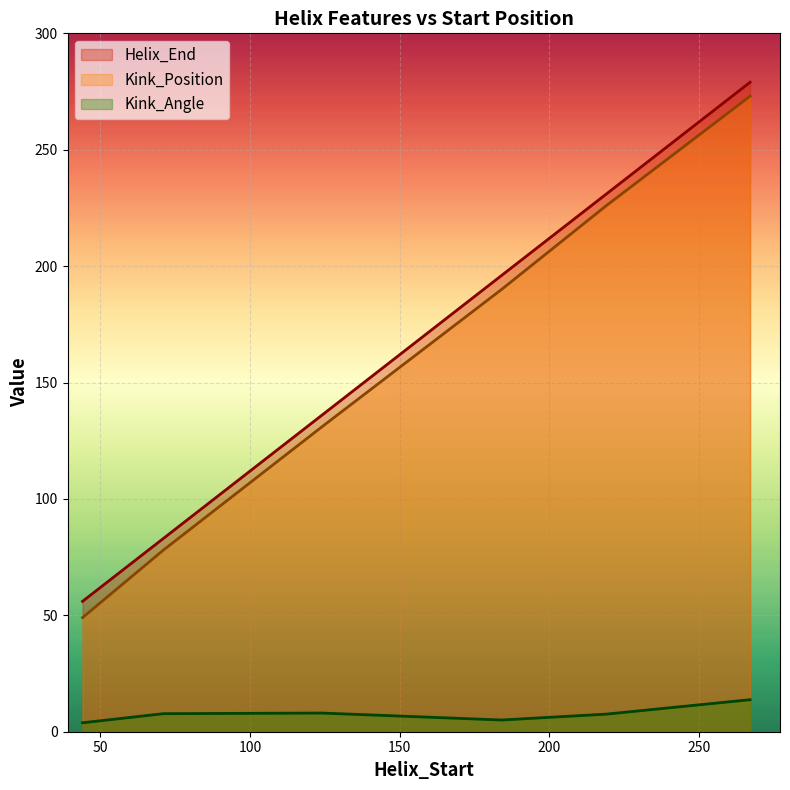

Count the number of data series in this chart.

3